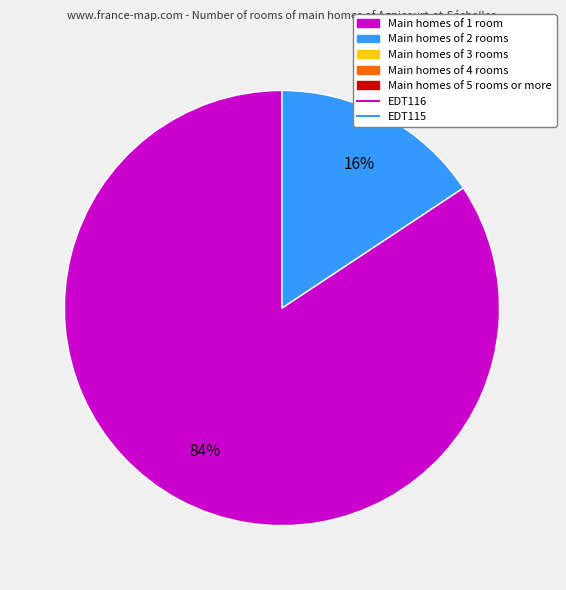

How many segments does this pie chart have?

2